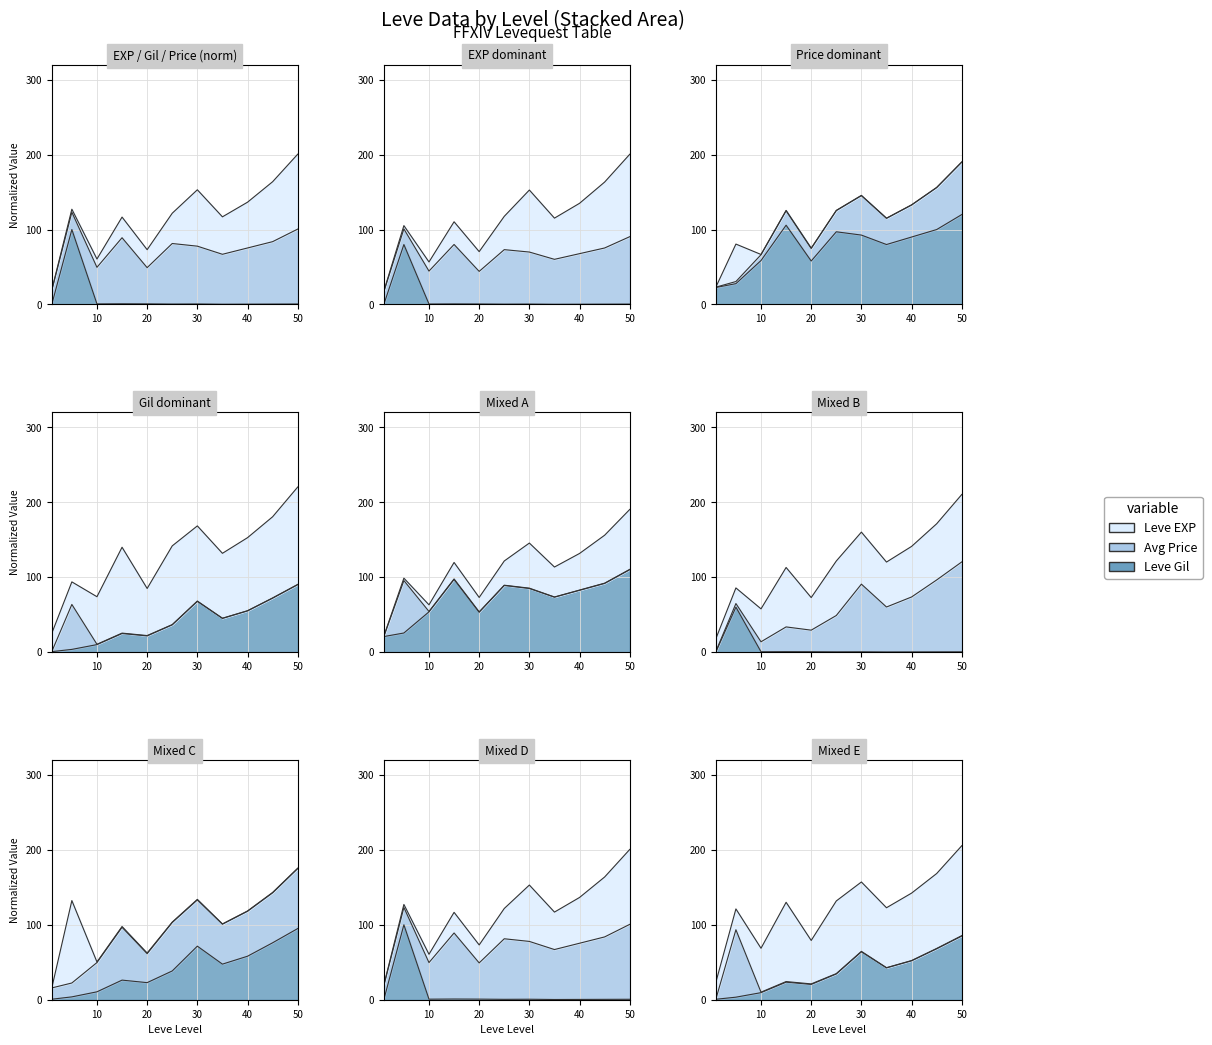

What is the average value of the Leve EXP series?

38.8